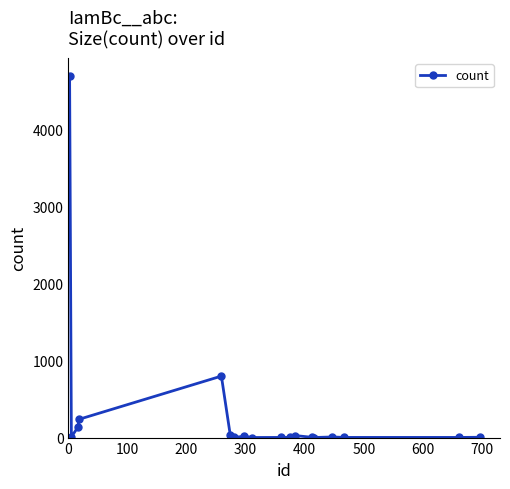

What is the maximum value shown in the chart?

4687